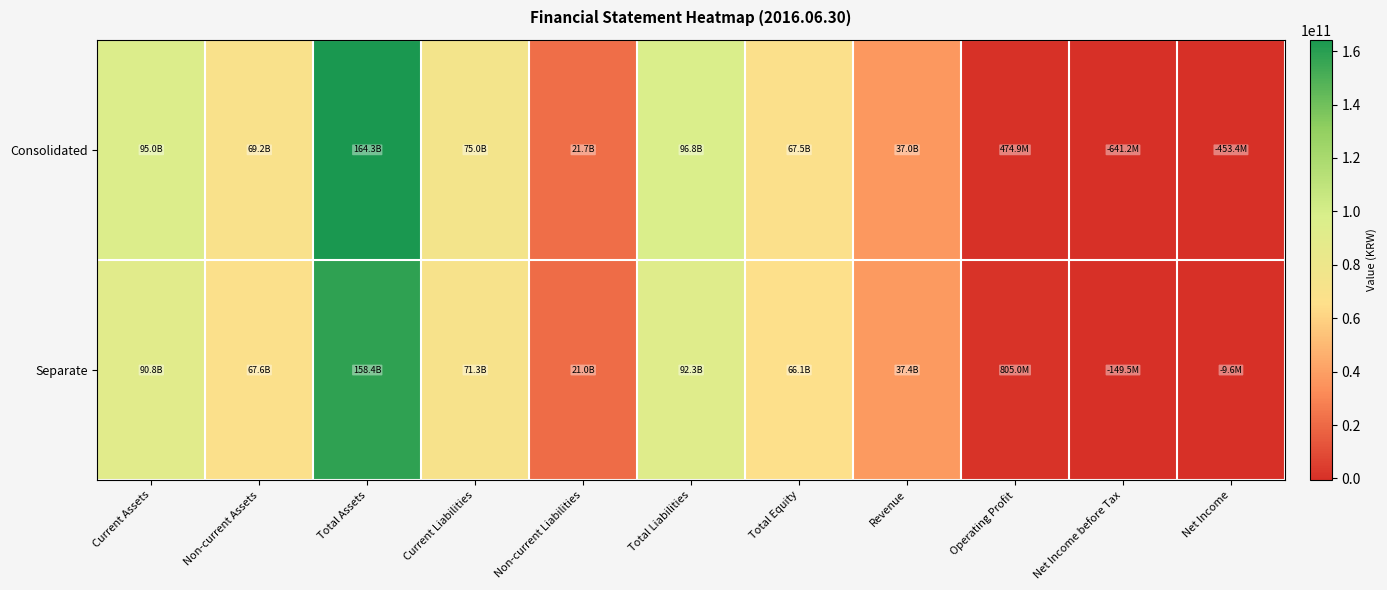

Which series has the largest total across all categories?

Consolidated